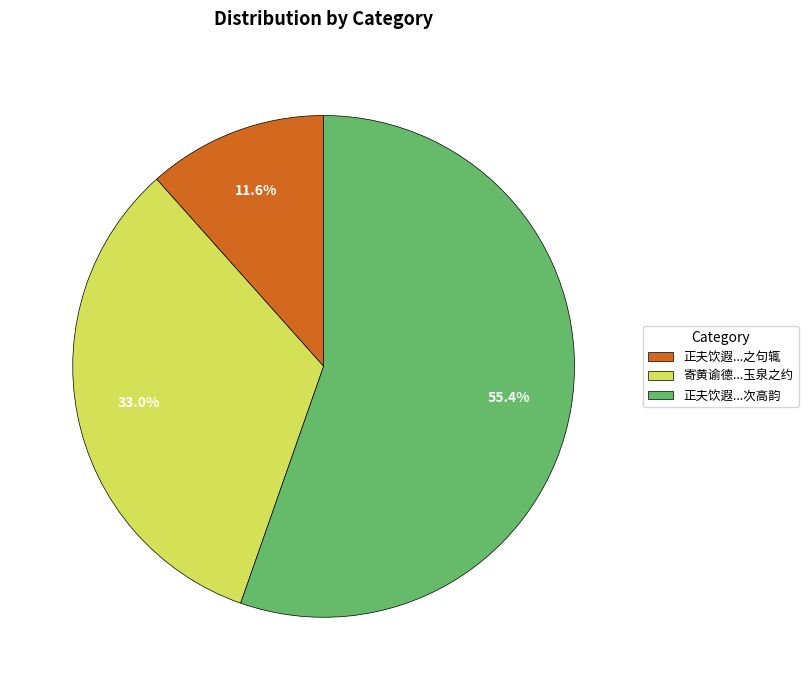

Which slice is the smallest?

正夫饮遐...之句辄